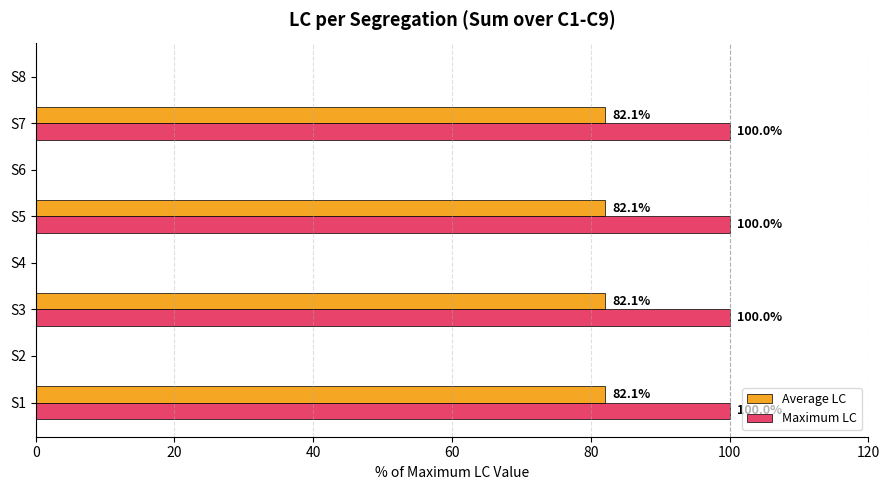

How many values in the Average LC series exceed 82?

4